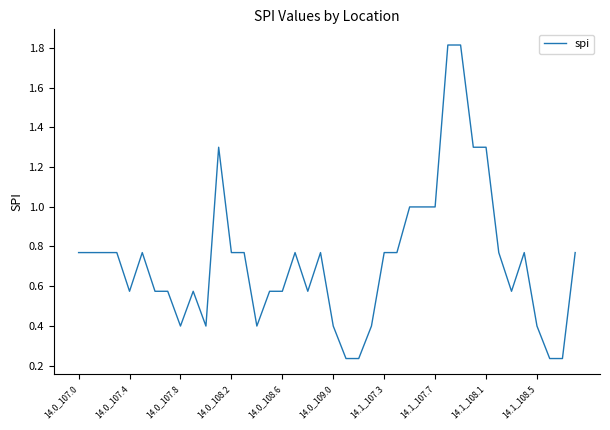

How many lines are shown in the chart?

1